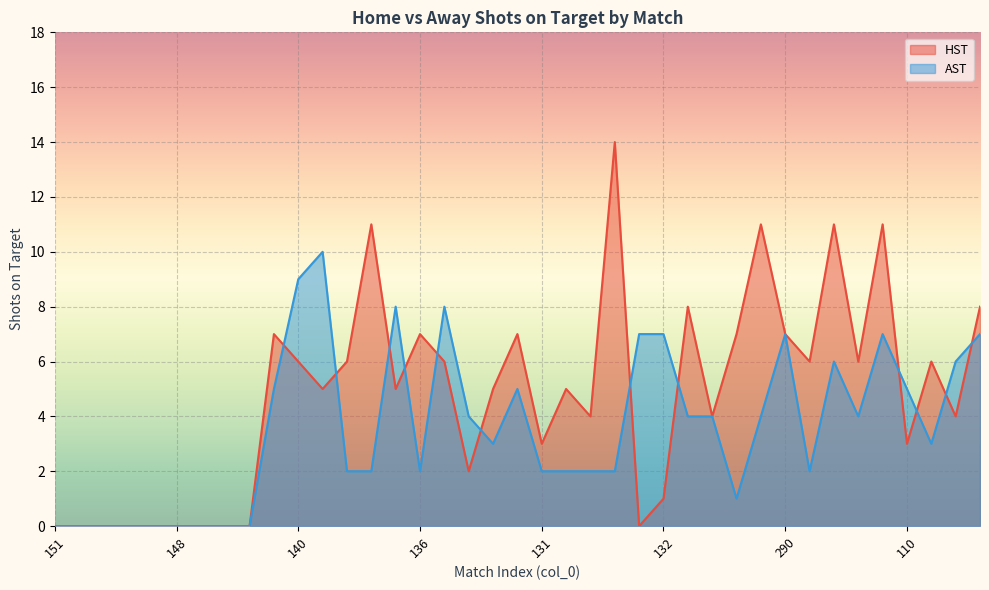

Which series has the largest total across all categories?

HST